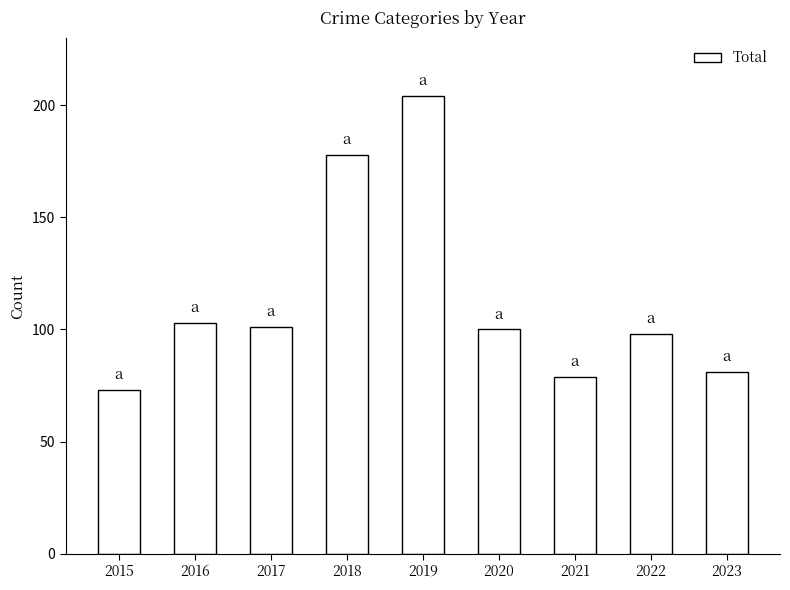

What is the greatest value displayed?

204